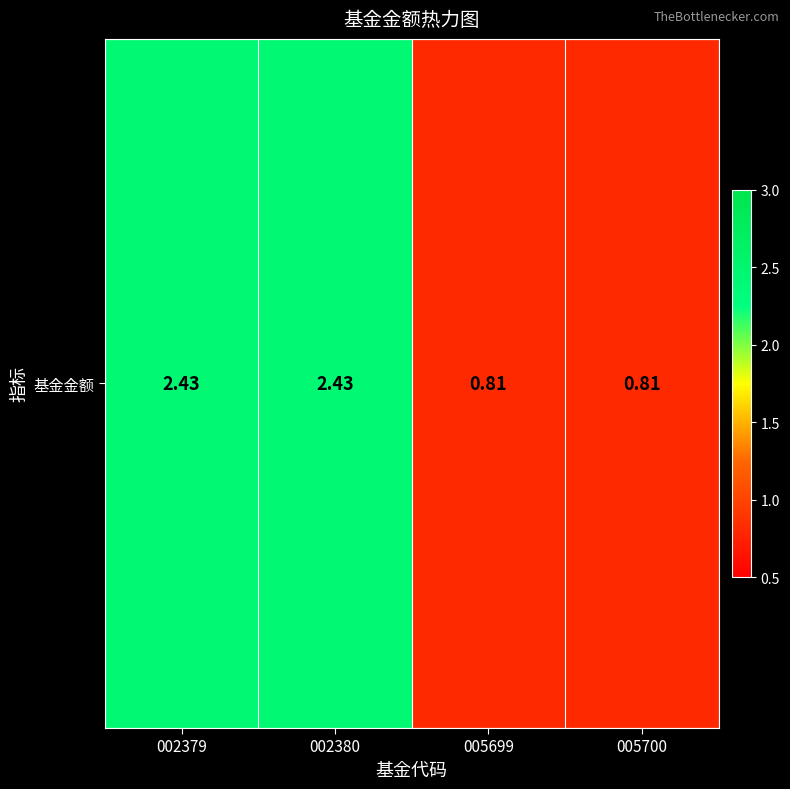

Count the values in the range 0 to 2.

2